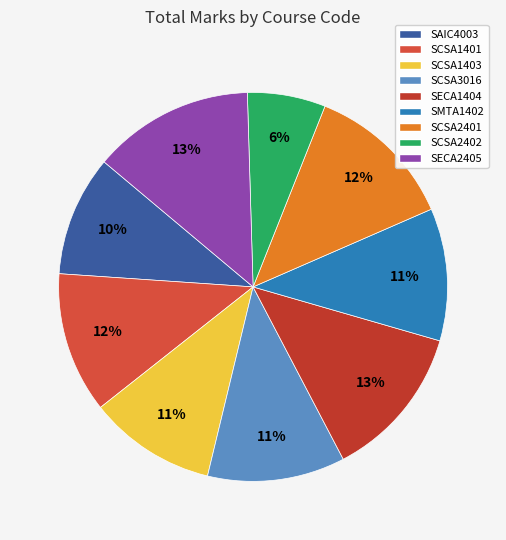

To the nearest percent, what is the difference between the largest and smallest slice percentages?

7%